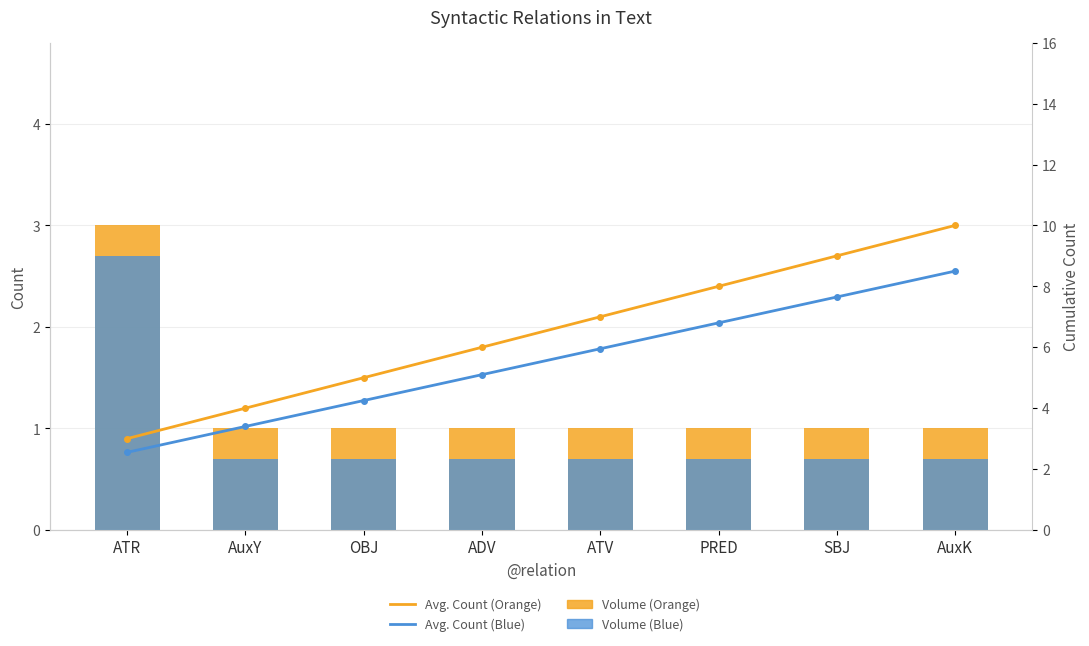

What is the maximum value for Count per Relation (Blue)?

2.7